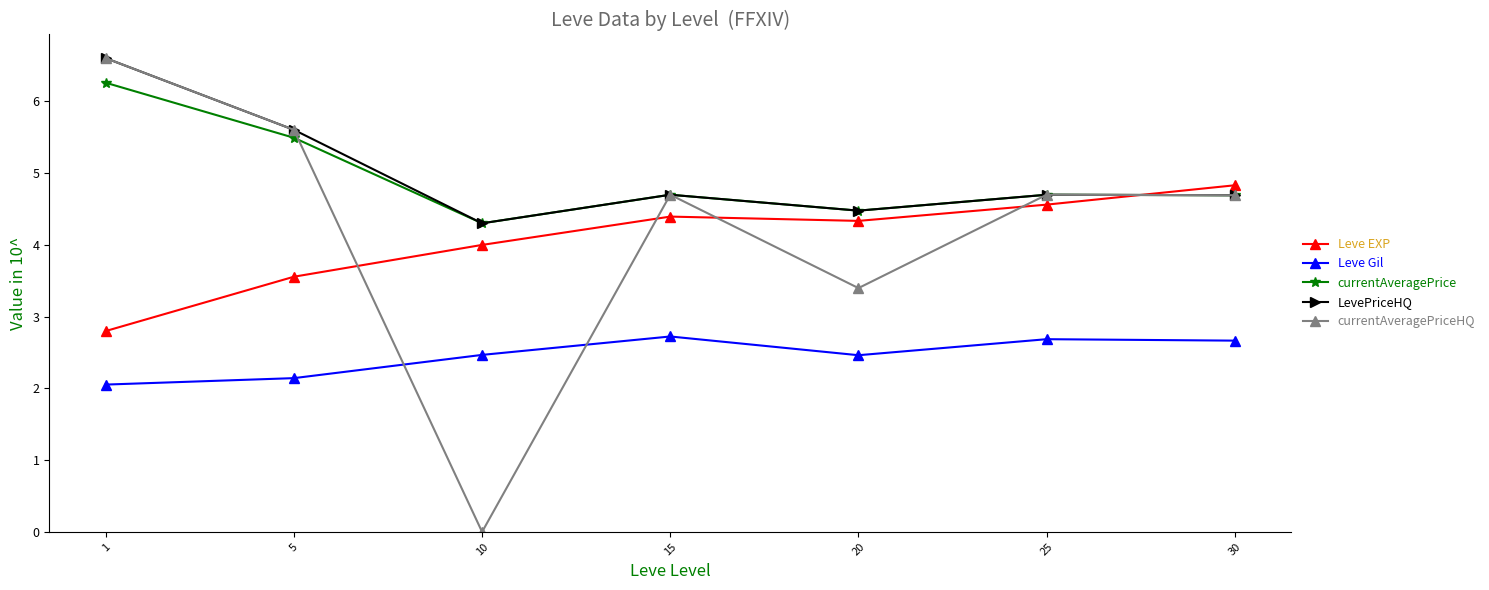

Which label corresponds to the smallest value in the chart?

10